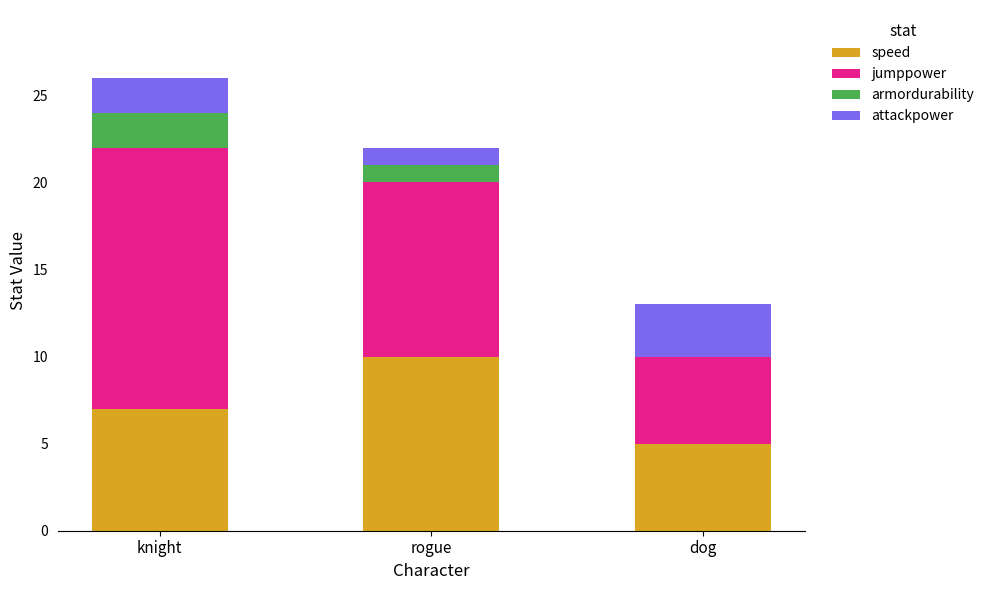

At which category is the sum across all series the highest?

knight